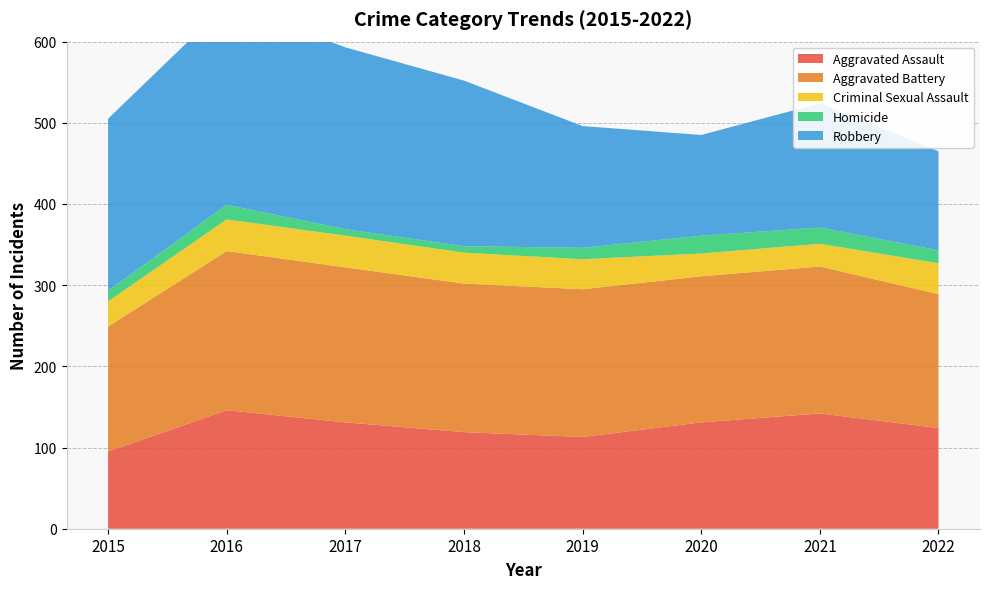

Reading left to right, extract all data points from this chart.

Aggravated Assault: 95	146	131	119	113	131	142	124
Aggravated Battery: 154	196	191	183	182	180	181	165
Criminal Sexual Assault: 31	39	39	38	37	28	28	38
Homicide: 13	18	8	8	14	22	20	16
Robbery: 212	247	224	204	150	124	153	122